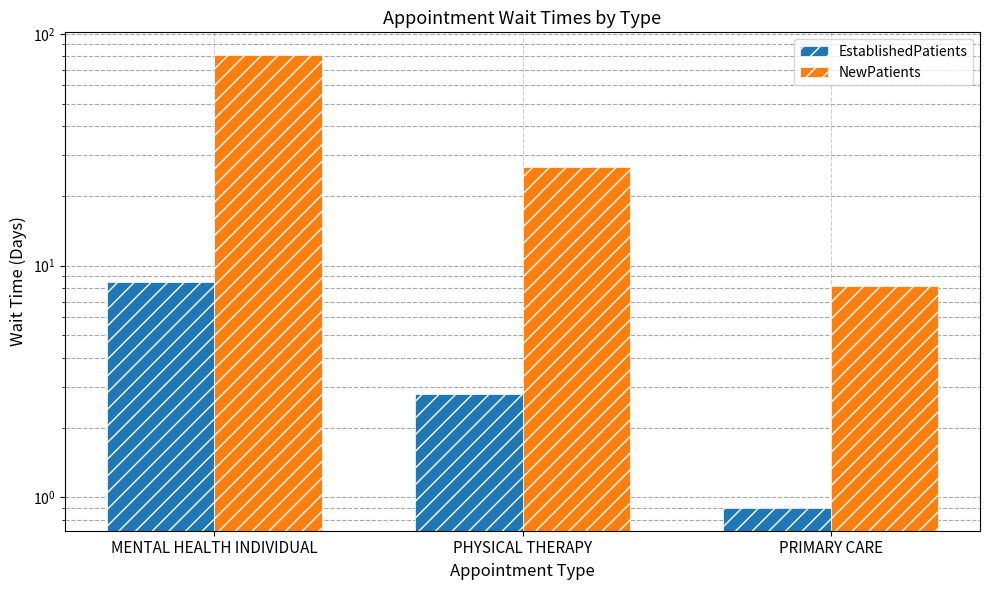

How many data points in EstablishedPatients are less than 2?

1